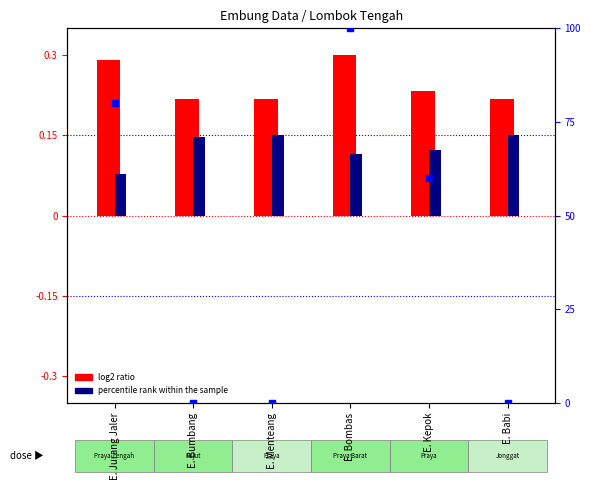

Which series has the largest total across all categories?

percentile rank within sample